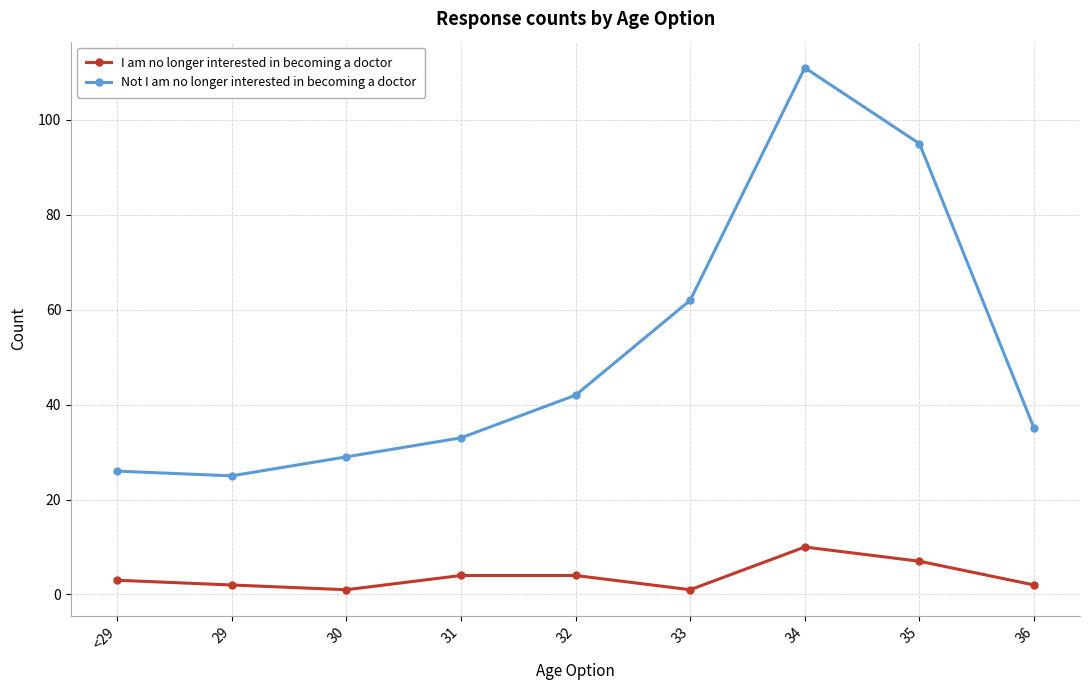

What is the minimum value for Not I am no longer interested in becoming a doctor?

25